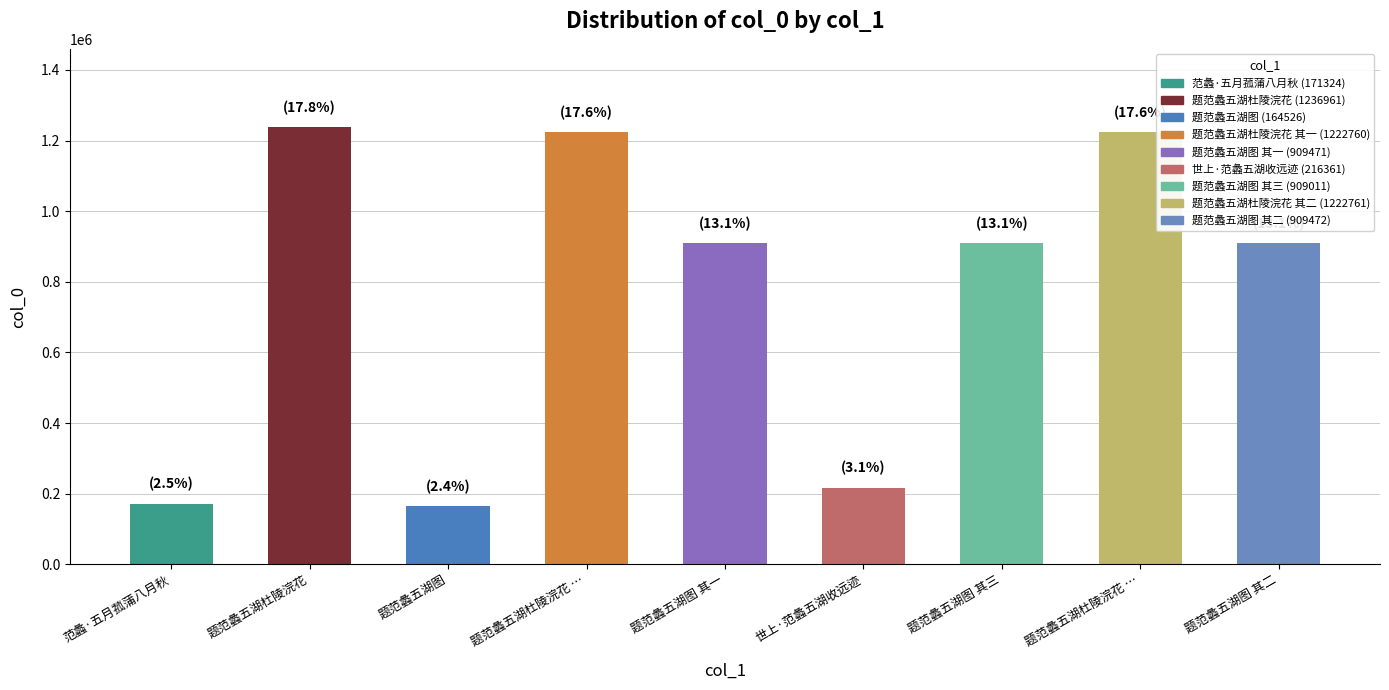

Does the chart contain stacked bars?

No